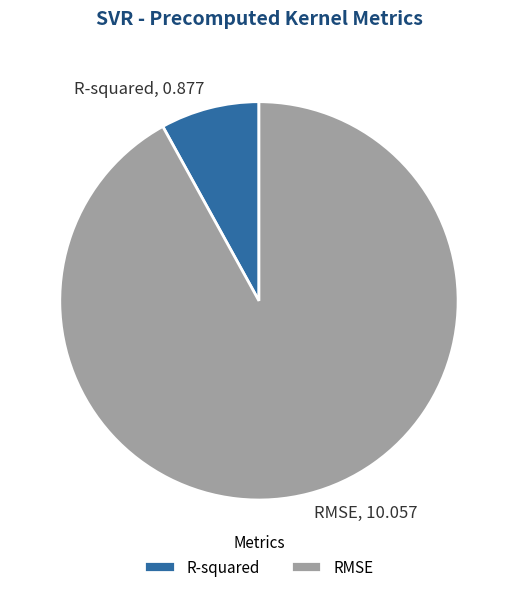

The R-squared slice represents 2% of the pie. True or false?

False